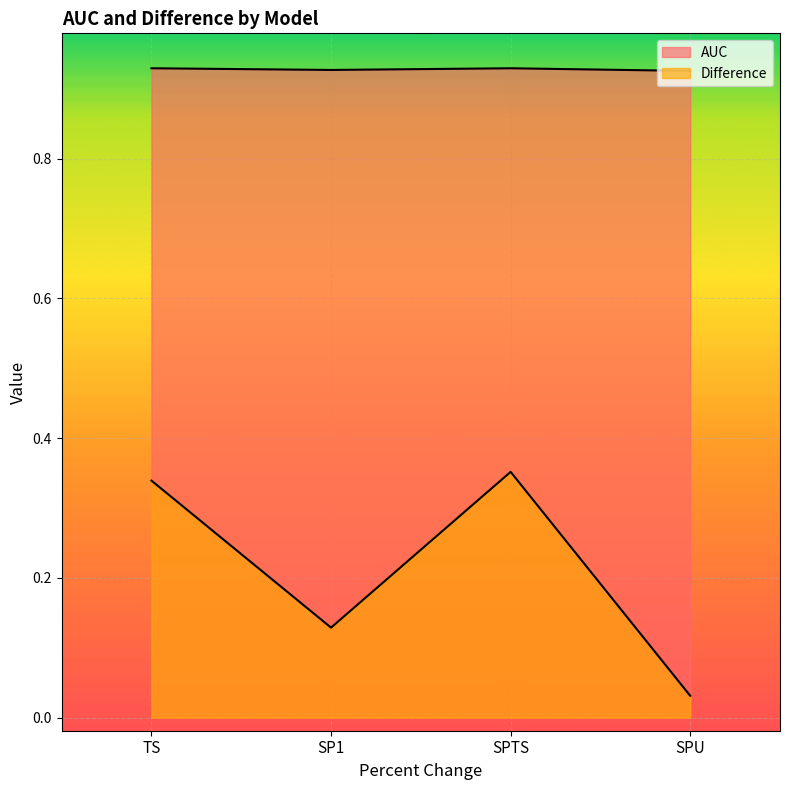

Where is the first local maximum for Difference?

SPTS